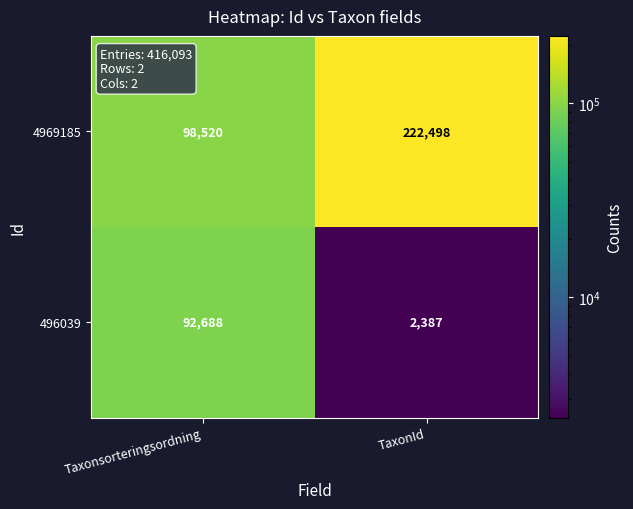

What is the difference between the maximum and minimum values in the 496039 series?

90301